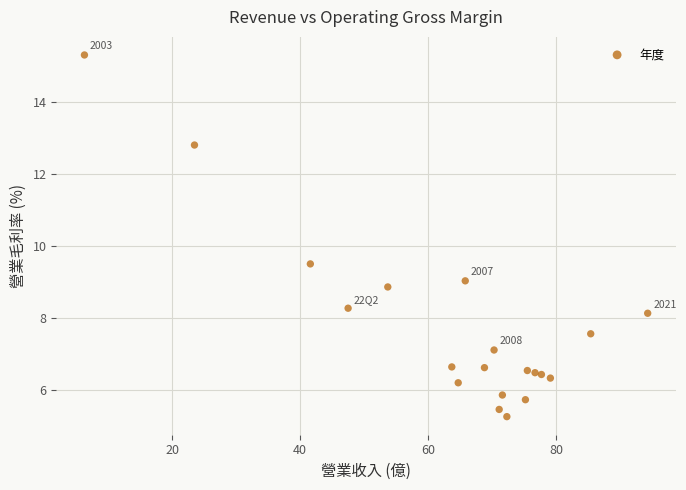

What is the range of Y values (max minus min)?

10.0